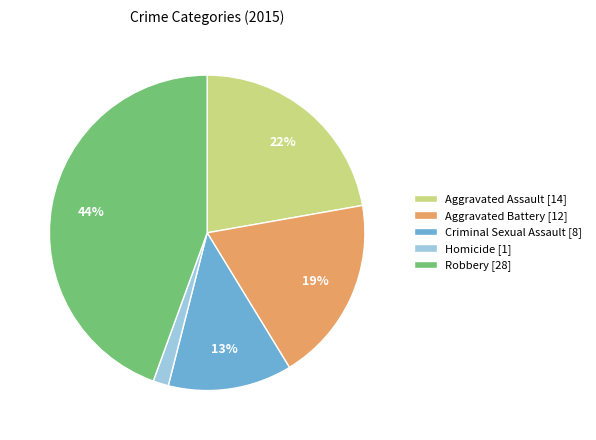

What is the smallest slice in the pie chart?

Homicide